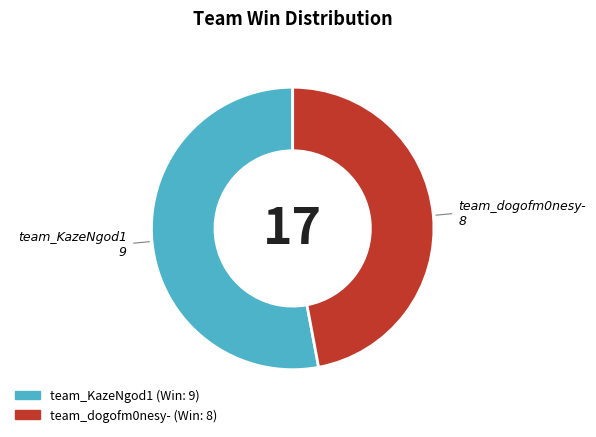

True or false: team_dogofm0nesy- accounts for 37% of the total.

False